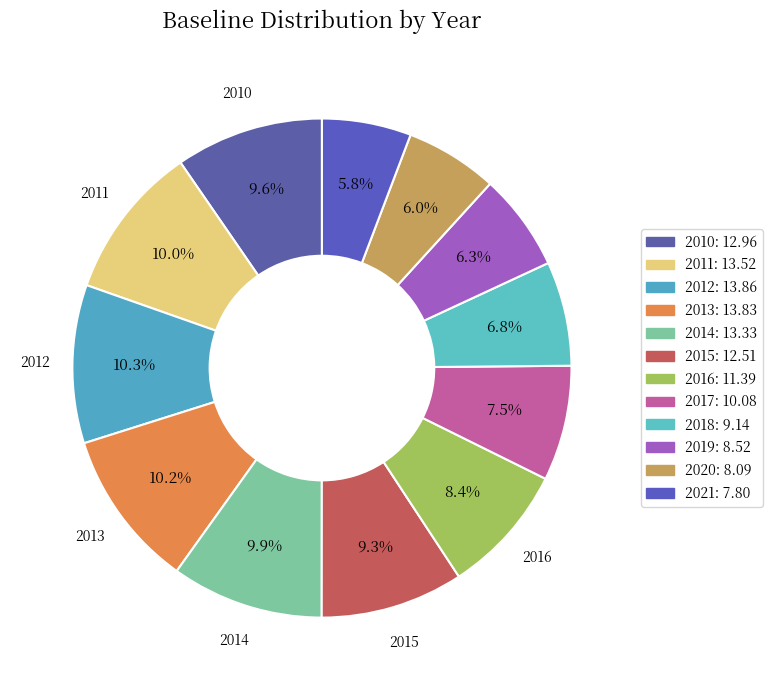

How many slices are in this pie chart?

12